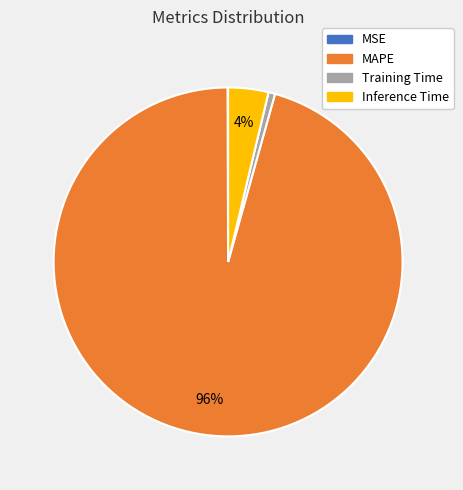

Which has a higher value, MAPE or Inference Time?

MAPE